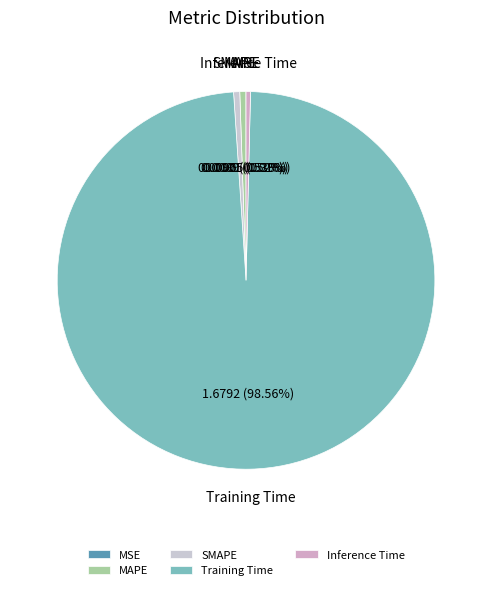

Does Training Time represent more than half of the total?

Yes